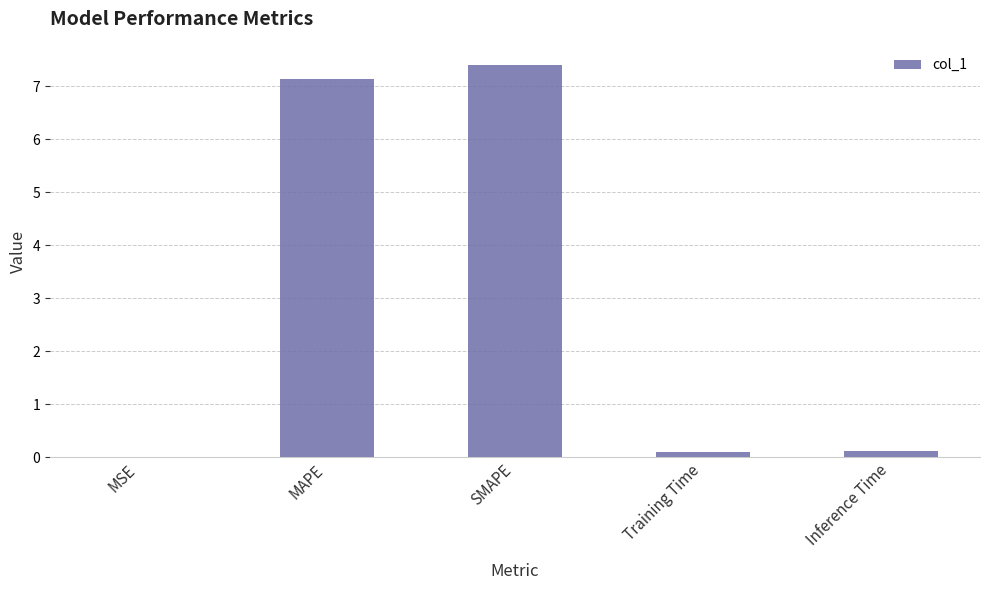

Are the bars horizontal?

No